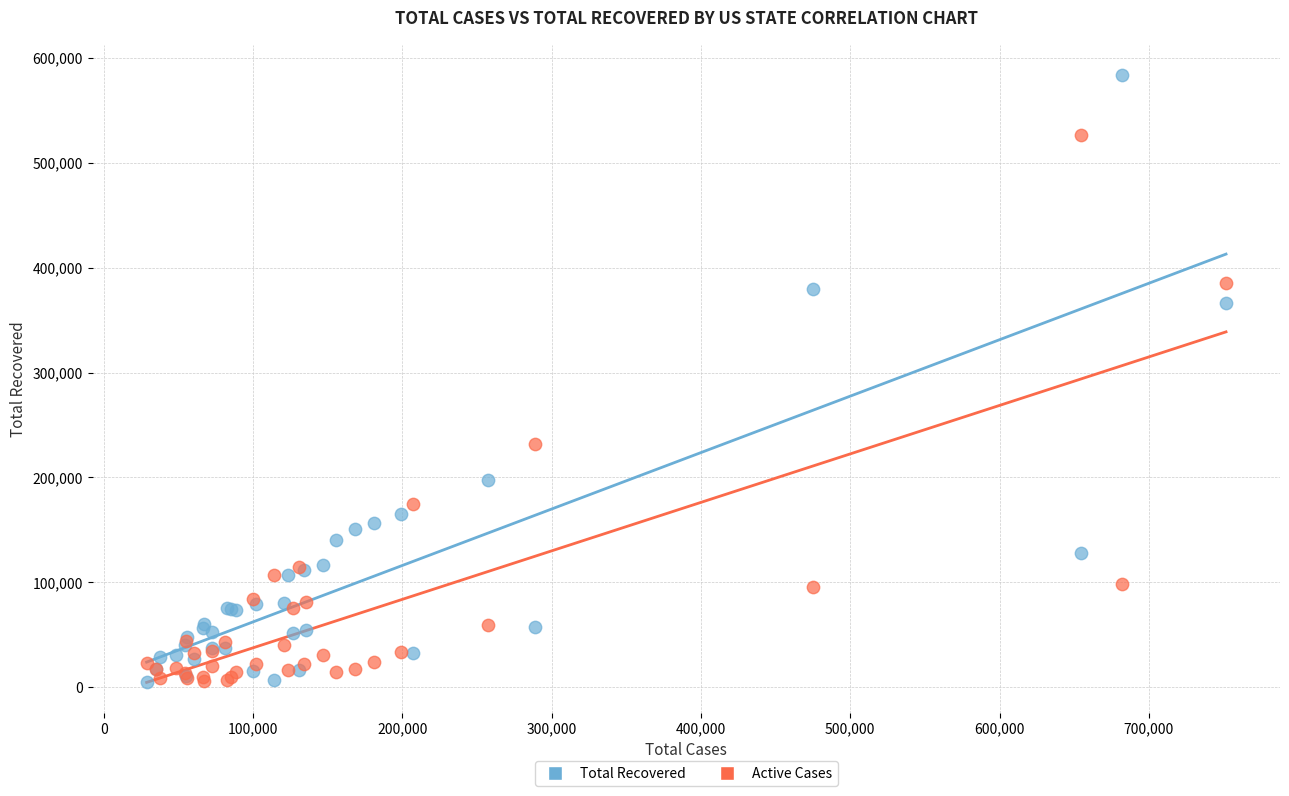

Across all series, what Y value is closest to 294504?

232015